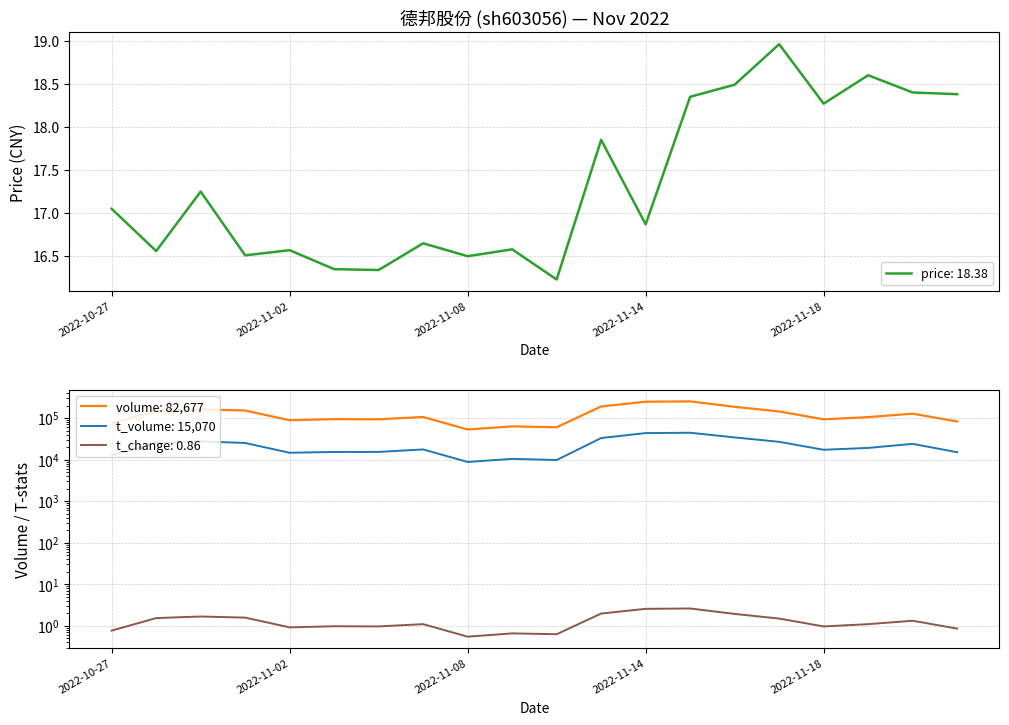

True or false: volume and t_volume cross at least once.

False